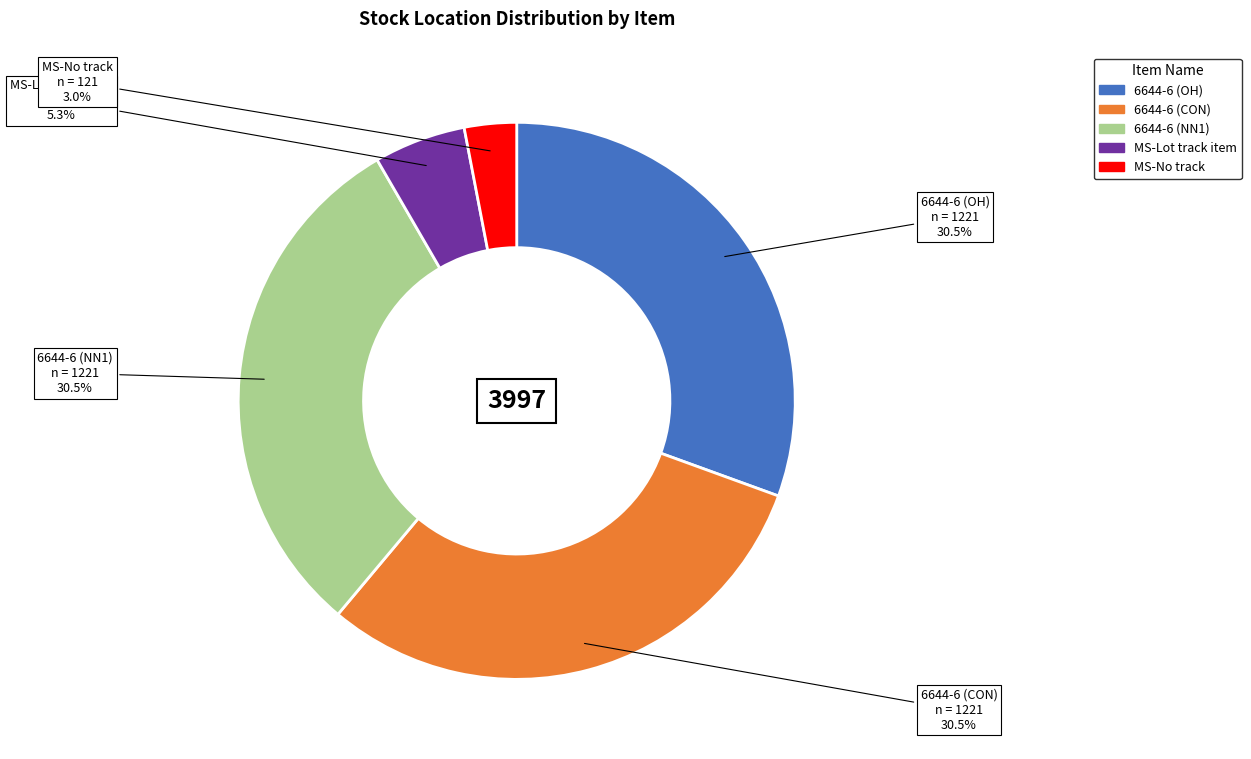

Is it true that MS-Lot track item is 5% of the pie?

True